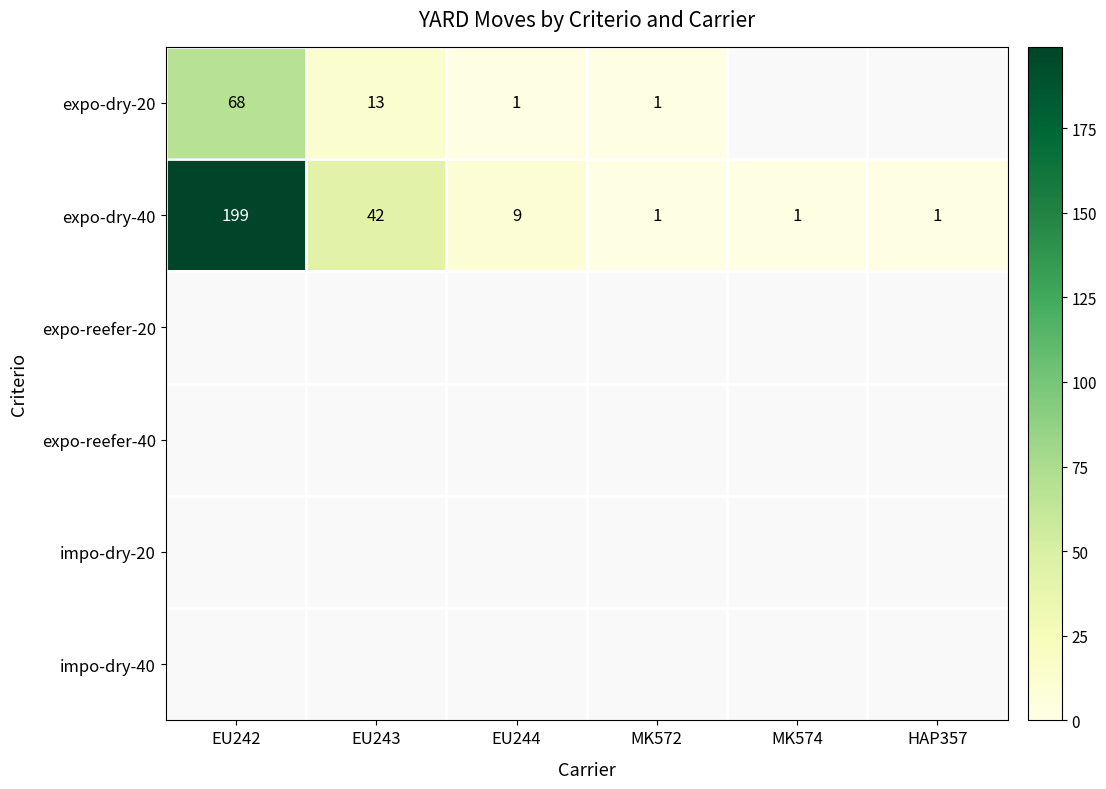

True or false: expo-dry-40 has a value of 2 at HAP357.

False